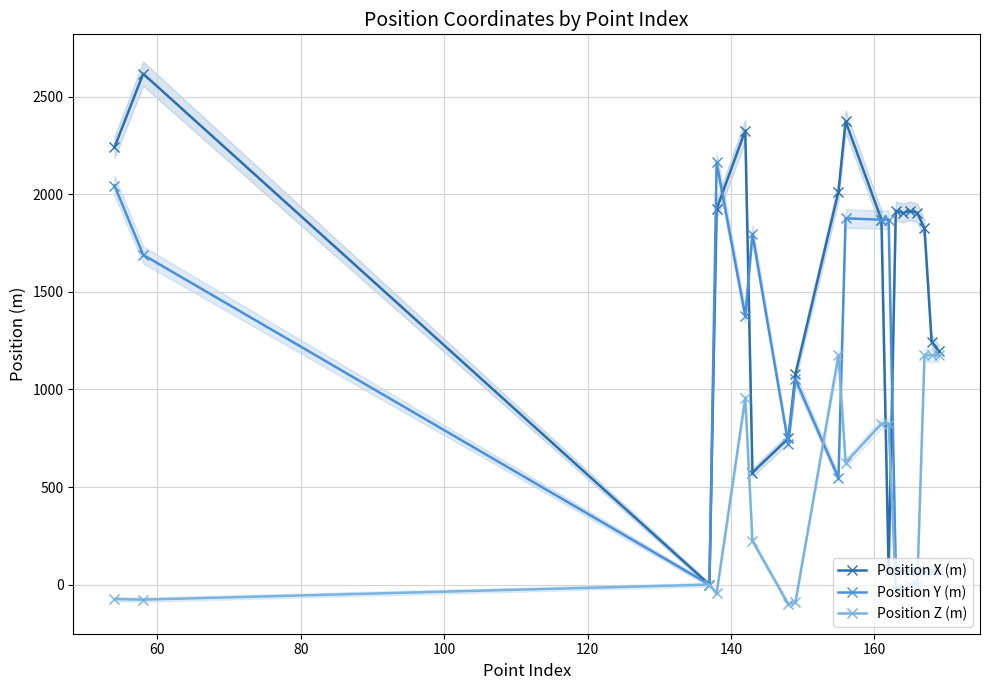

True or false: Position X (m) has more than 0 points higher than both neighbors.

True